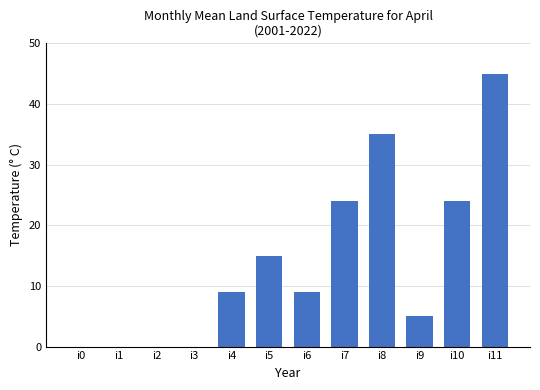

Is it true that the value at i9 is 2?

False